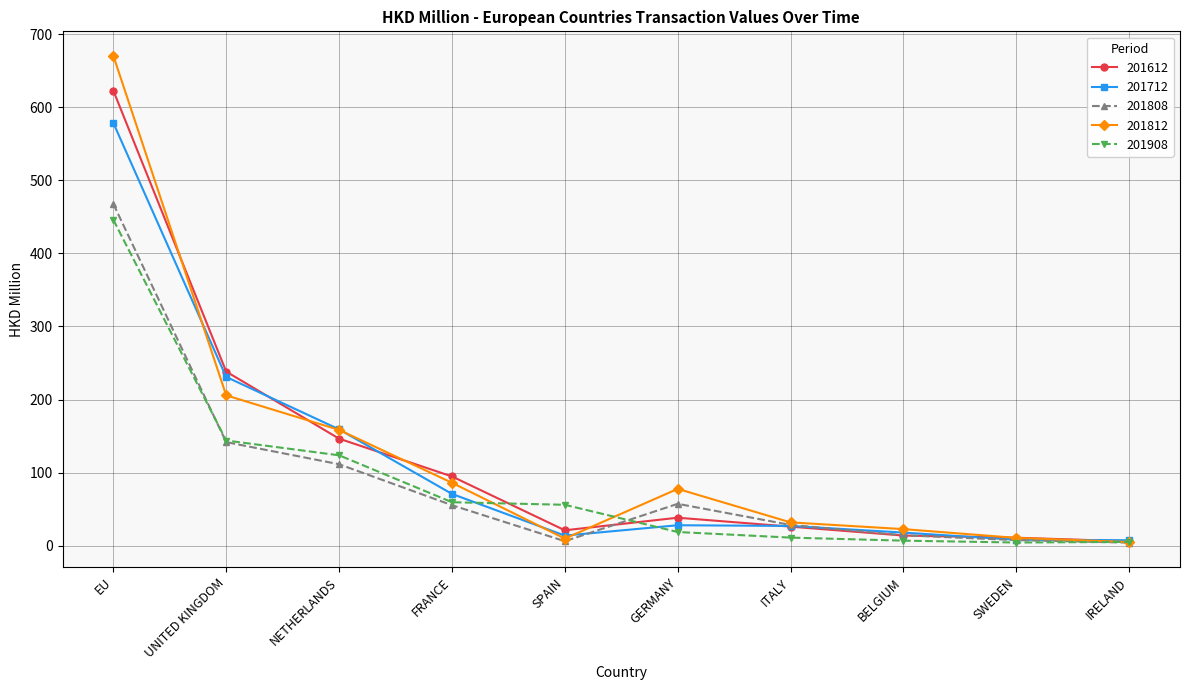

At which label is 201612 closest to 314?

UNITED KINGDOM